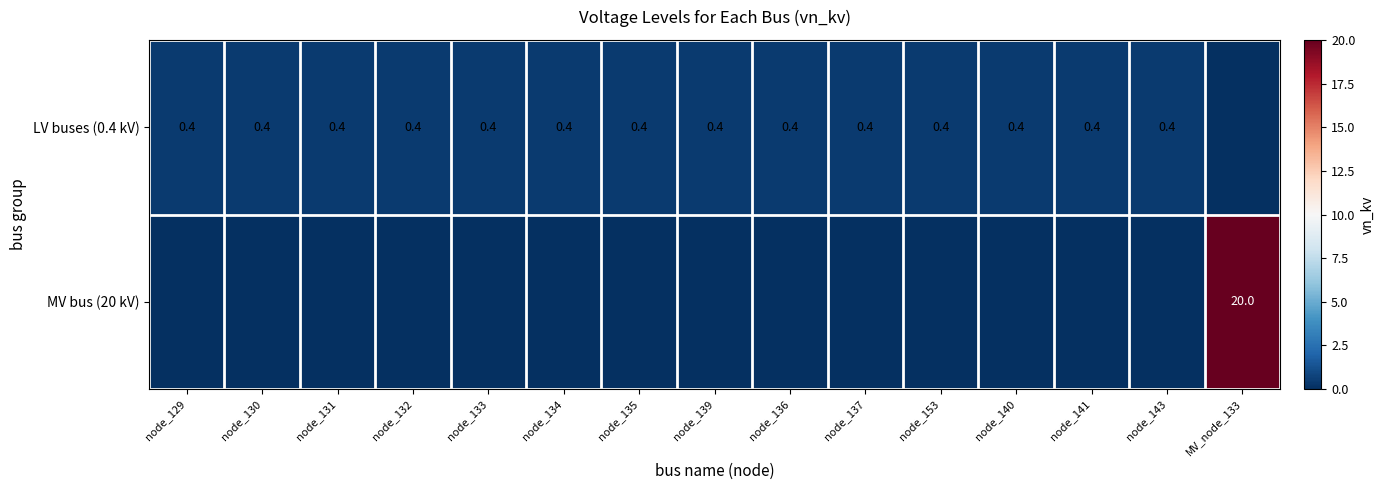

Count the number of data series in this chart.

2